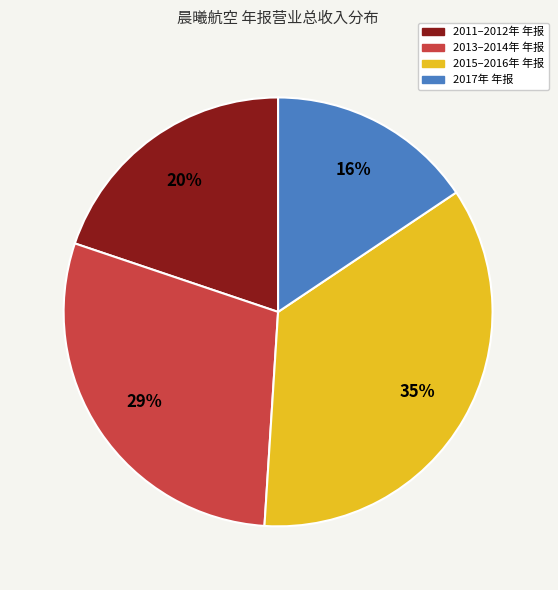

What percentage is the 2017年 年报 slice, to the nearest percent?

16%